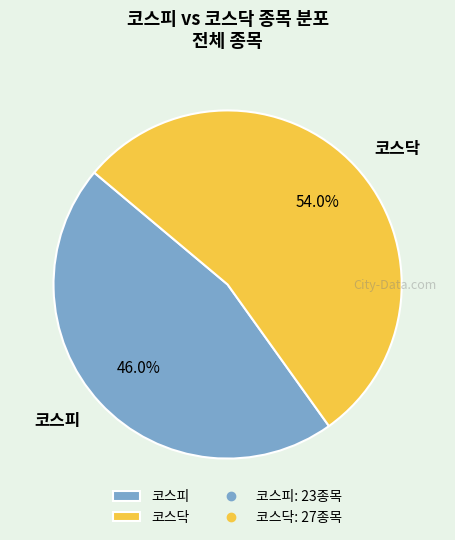

What percentage is the 코스닥 slice, to the nearest percent?

54%